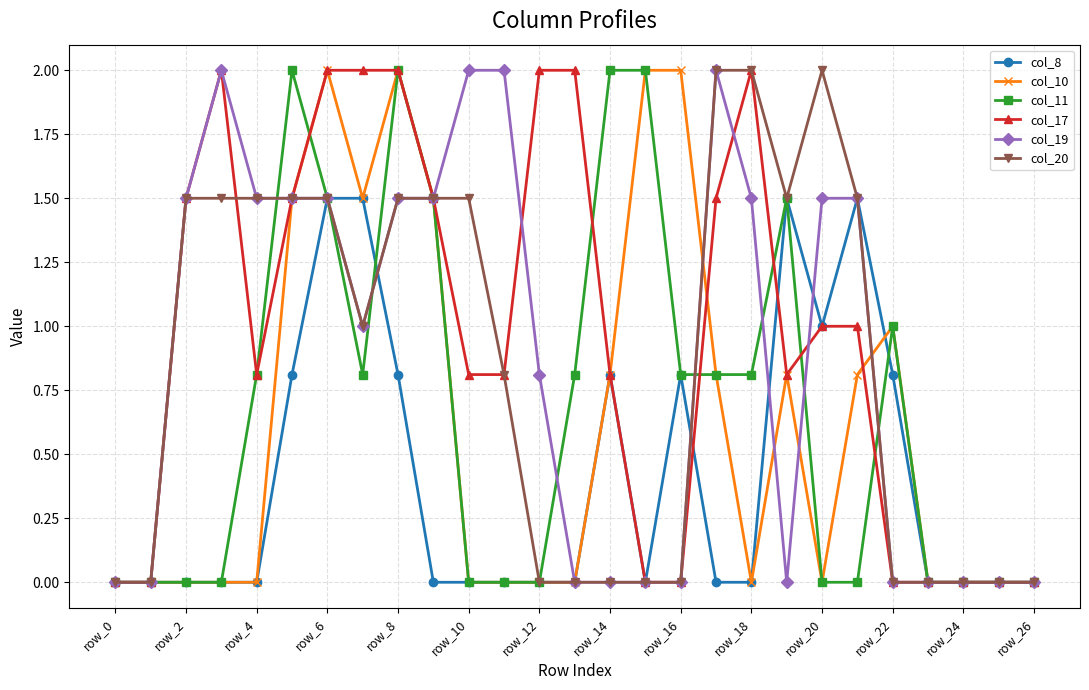

Reading left to right, transcribe all the data shown in this chart.

col_8: 0.0	0.0	0.0	0.0	0.0	0.8	1.5	1.5	0.8	0.0	0.0	0.0	0.0	0.0	0.8	0.0	0.8	0.0	0.0	1.5	1.0	1.5	0.8	0.0	0.0	0.0	0.0
col_10: 0.0	0.0	0.0	0.0	0.0	1.5	2.0	1.5	2.0	1.5	0.0	0.0	0.0	0.0	0.8	2.0	2.0	0.8	0.0	0.8	0.0	0.8	1.0	0.0	0.0	0.0	0.0
col_11: 0.0	0.0	0.0	0.0	0.8	2.0	1.5	0.8	2.0	1.5	0.0	0.0	0.0	0.8	2.0	2.0	0.8	0.8	0.8	1.5	0.0	0.0	1.0	0.0	0.0	0.0	0.0
col_17: 0.0	0.0	1.5	2.0	0.8	1.5	2.0	2.0	2.0	1.5	0.8	0.8	2.0	2.0	0.8	0.0	0.0	1.5	2.0	0.8	1.0	1.0	0.0	0.0	0.0	0.0	0.0
col_19: 0.0	0.0	1.5	2.0	1.5	1.5	1.5	1.0	1.5	1.5	2.0	2.0	0.8	0.0	0.0	0.0	0.0	2.0	1.5	0.0	1.5	1.5	0.0	0.0	0.0	0.0	0.0
col_20: 0.0	0.0	1.5	1.5	1.5	1.5	1.5	1.0	1.5	1.5	1.5	0.8	0.0	0.0	0.0	0.0	0.0	2.0	2.0	1.5	2.0	1.5	0.0	0.0	0.0	0.0	0.0